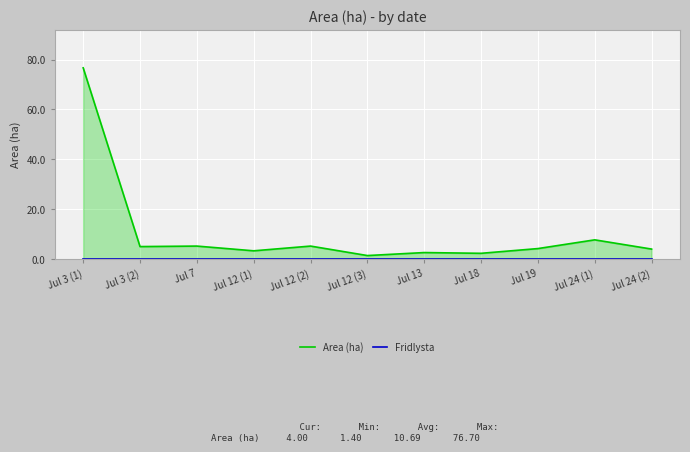

How many values in the Area (ha) series exceed 4?

6